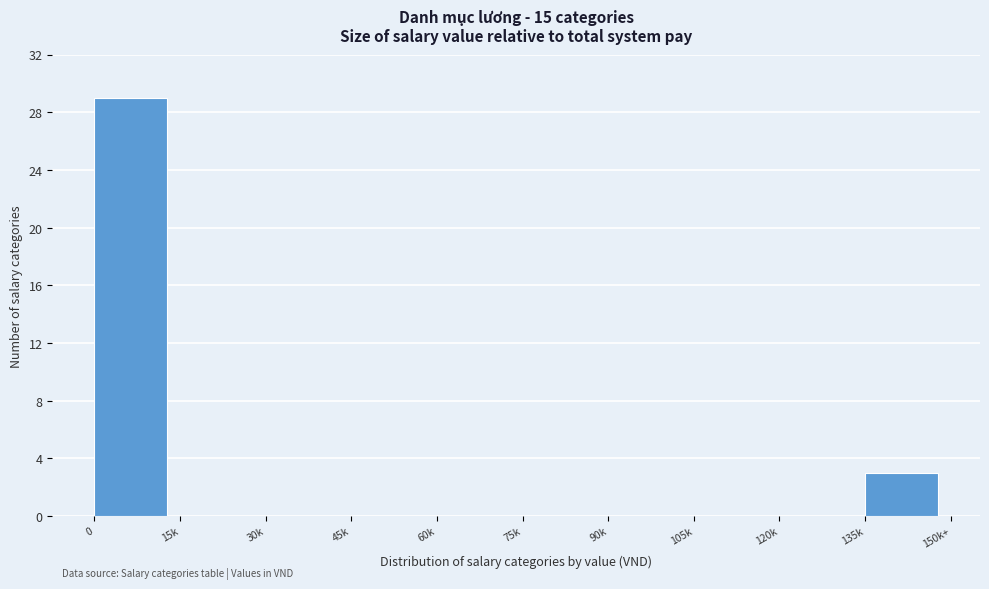

Reading left to right, extract all data points from this chart.

0=29	15k=0	30k=0	45k=0	60k=0	75k=0	90k=0	105k=0	120k=0	135k=3